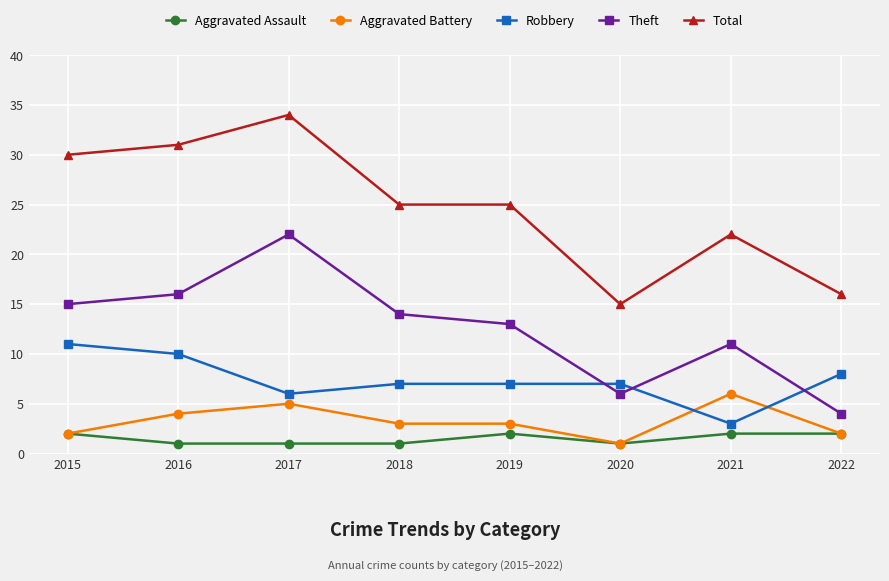

True or false: Aggravated Assault and Total cross at least once.

False